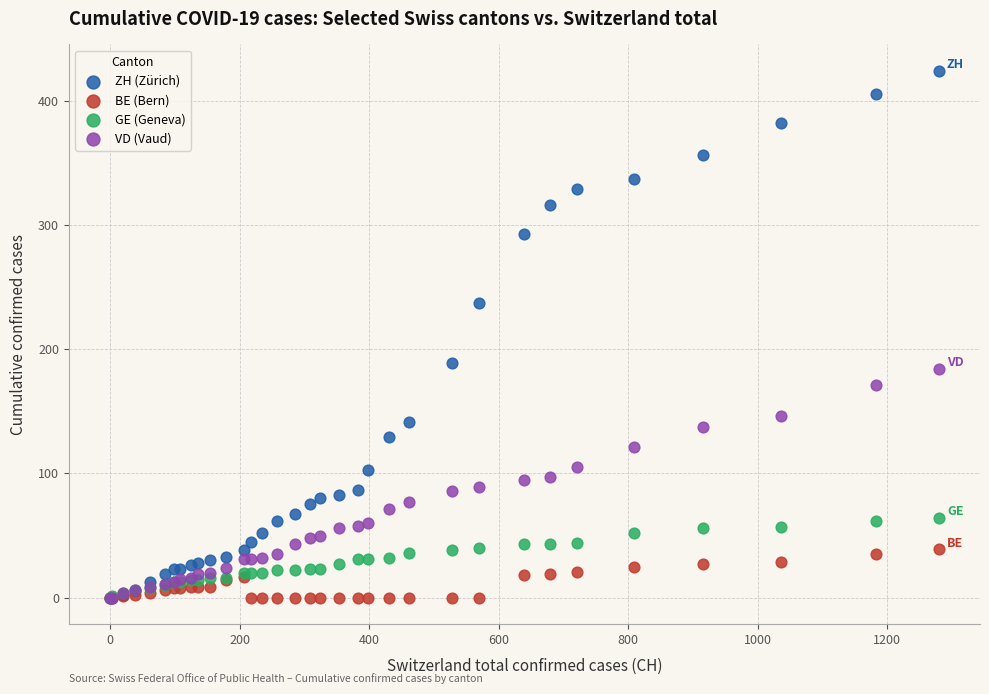

What are all the series names shown in the legend?

ZH (Zürich), BE (Bern), GE (Geneva), VD (Vaud)